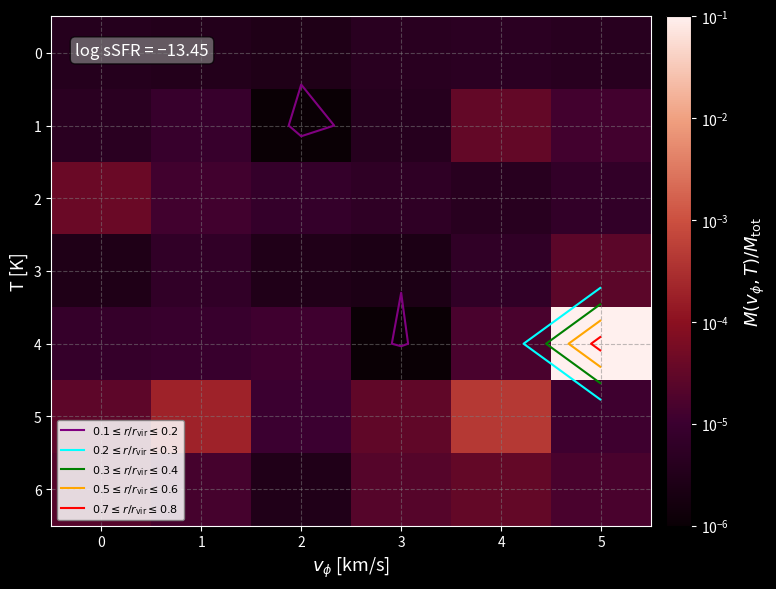

At which label is 1 closest to 0?

2